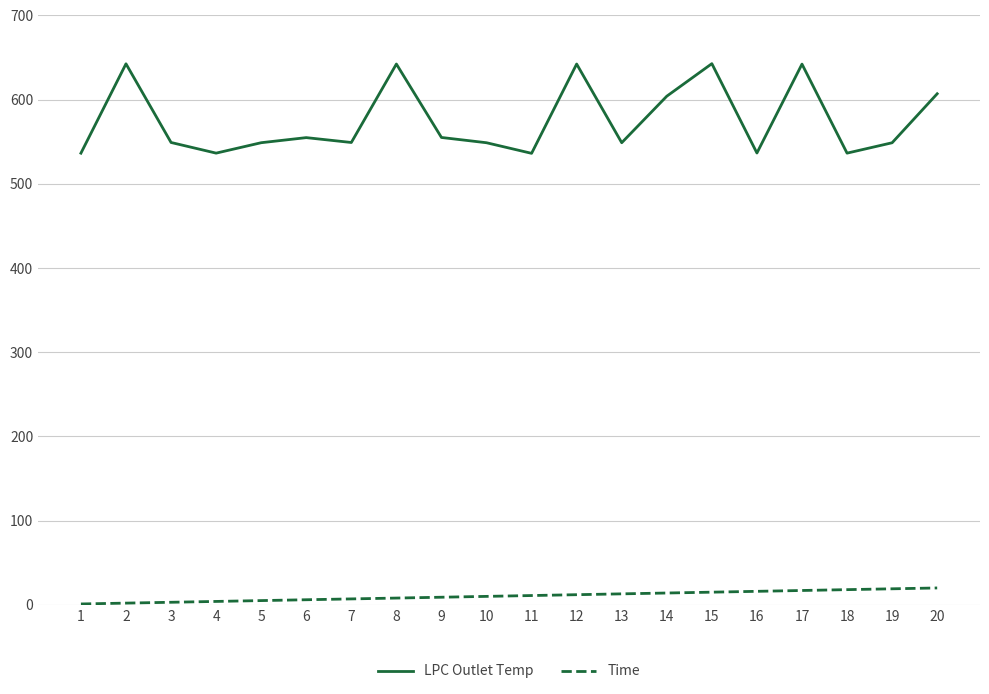

The Time series shows 15.0 at 15. True or false?

True